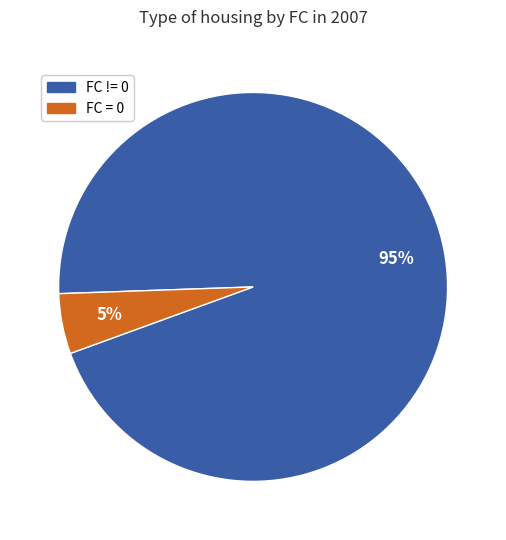

Count the number of slices in the pie.

2